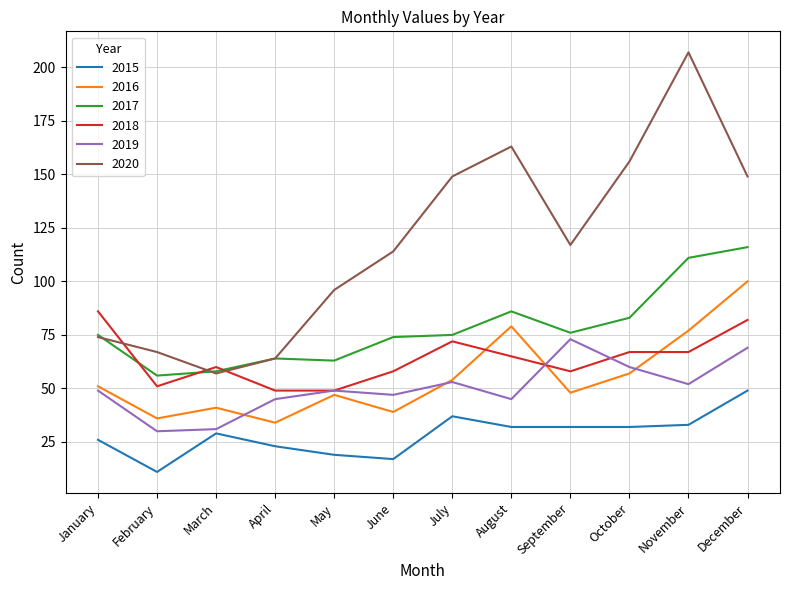

What is the difference between the maximum and second lowest values in the 2016 series?

64